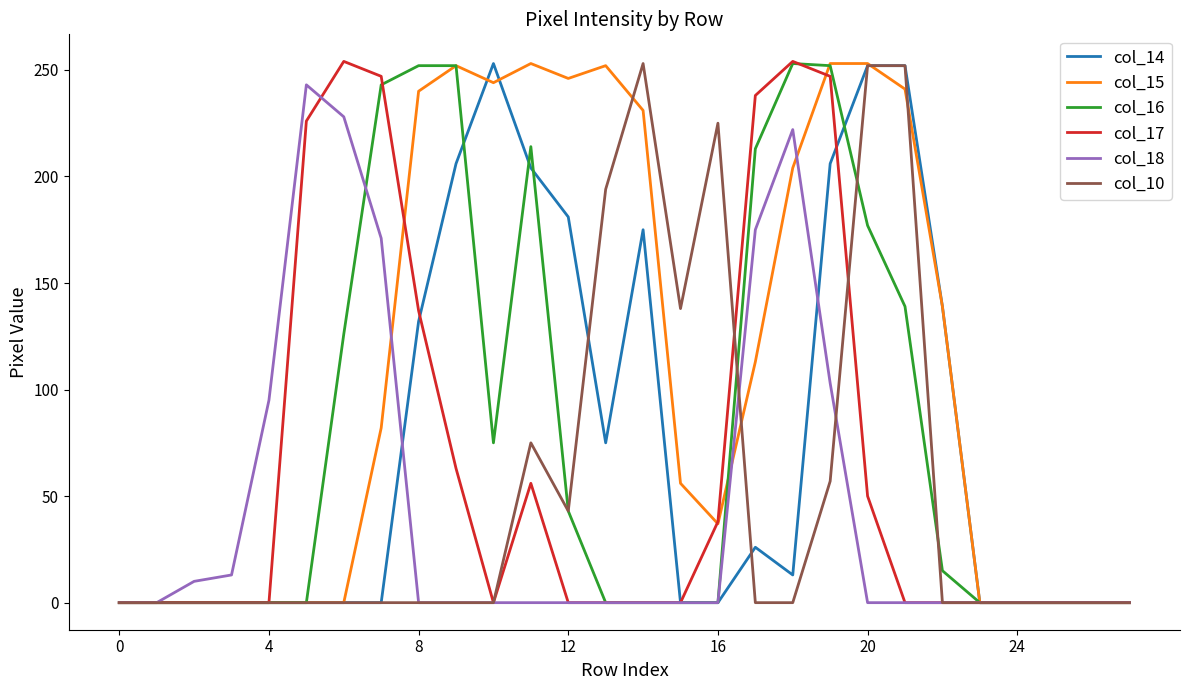

How many series are shown in this chart?

6